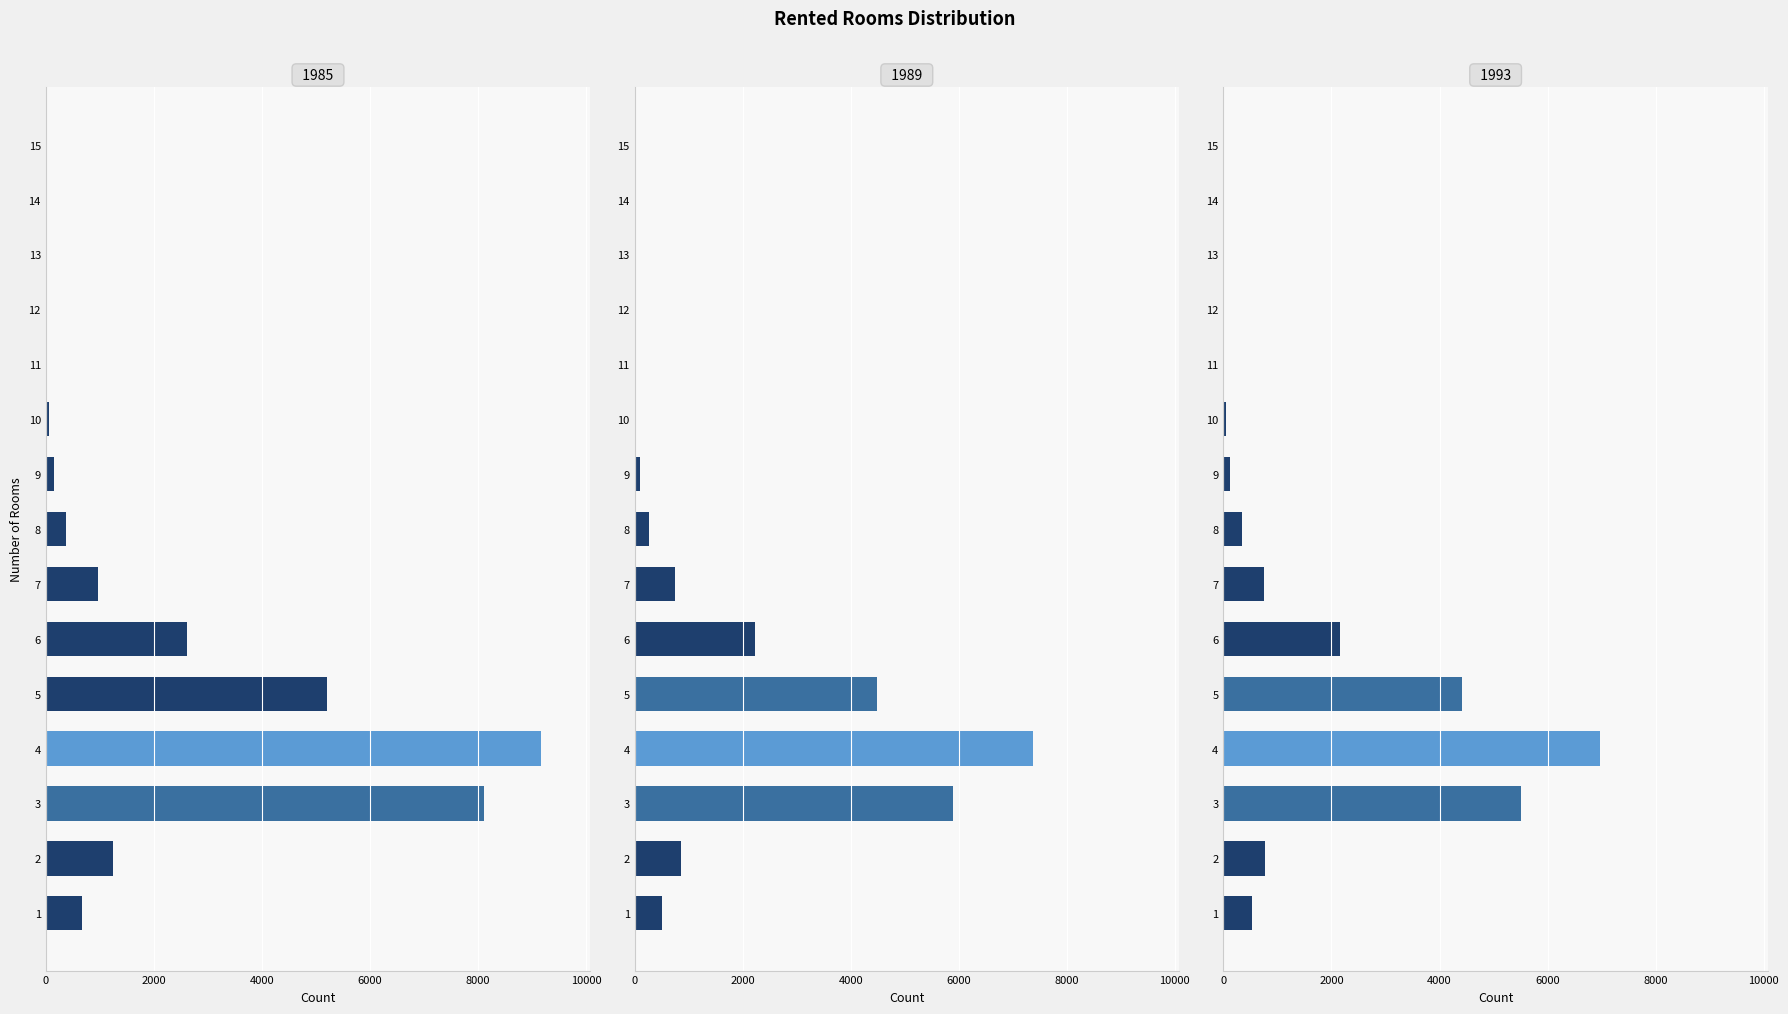

Read the 1985 value at 12, to the nearest 10.

10